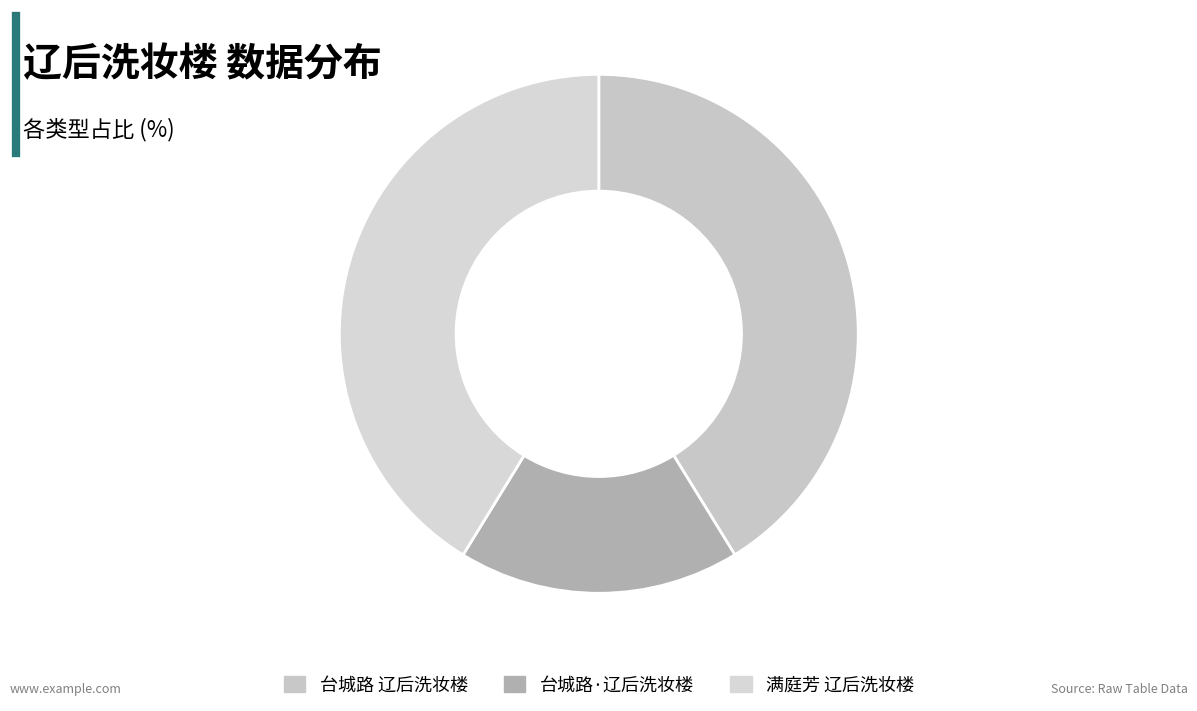

To the nearest percent, what portion does 台城路·辽后洗妆楼 represent?

18%